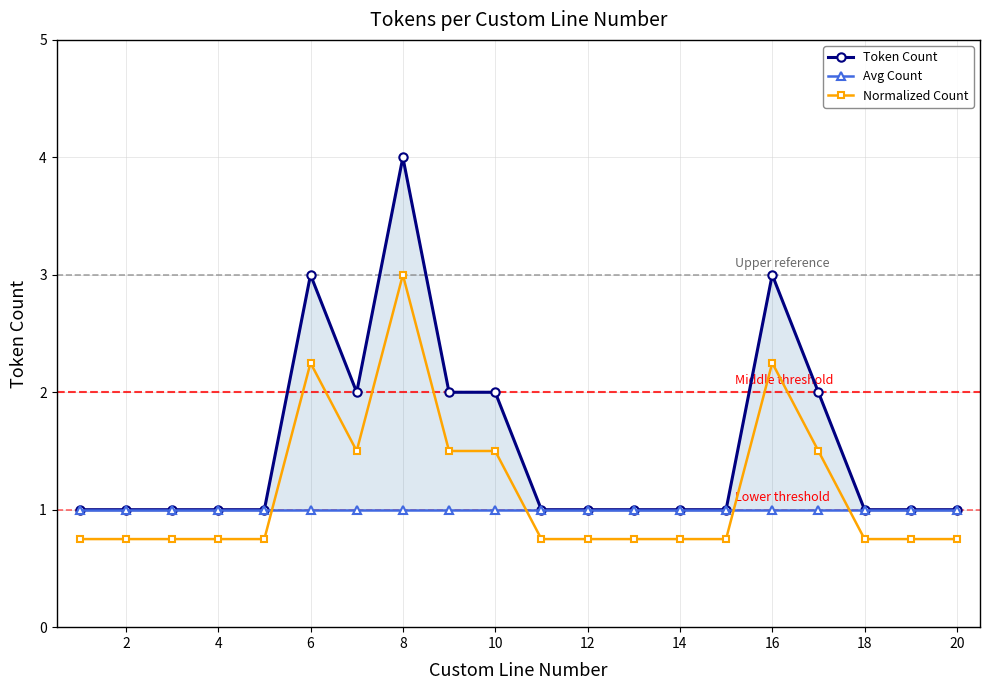

Which series has the widest spread of values?

Token Count